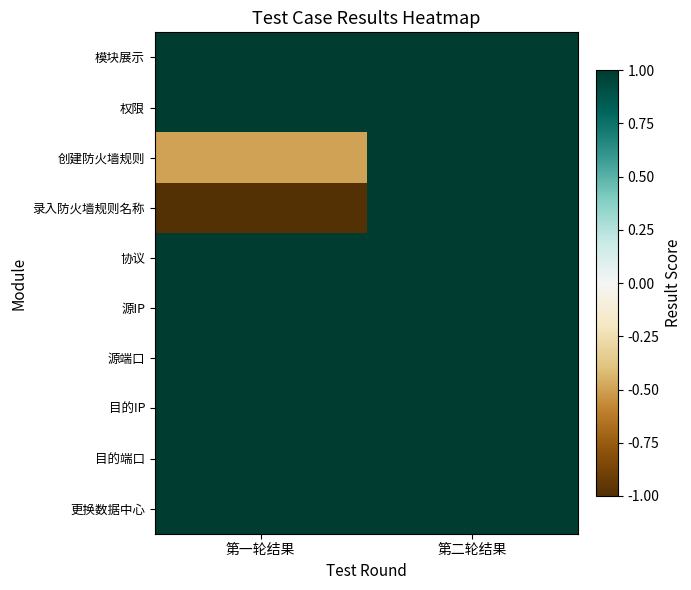

Which series changed the most between 第一轮结果 and 第二轮结果?

录入防火墙规则名称